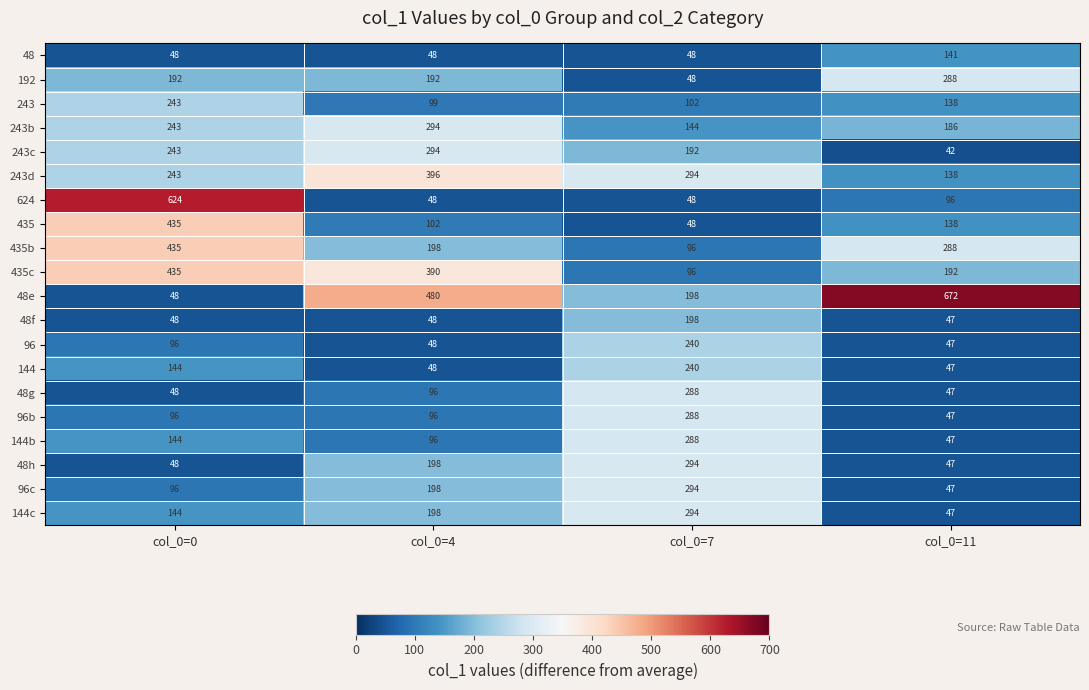

What is the smallest value displayed?

42